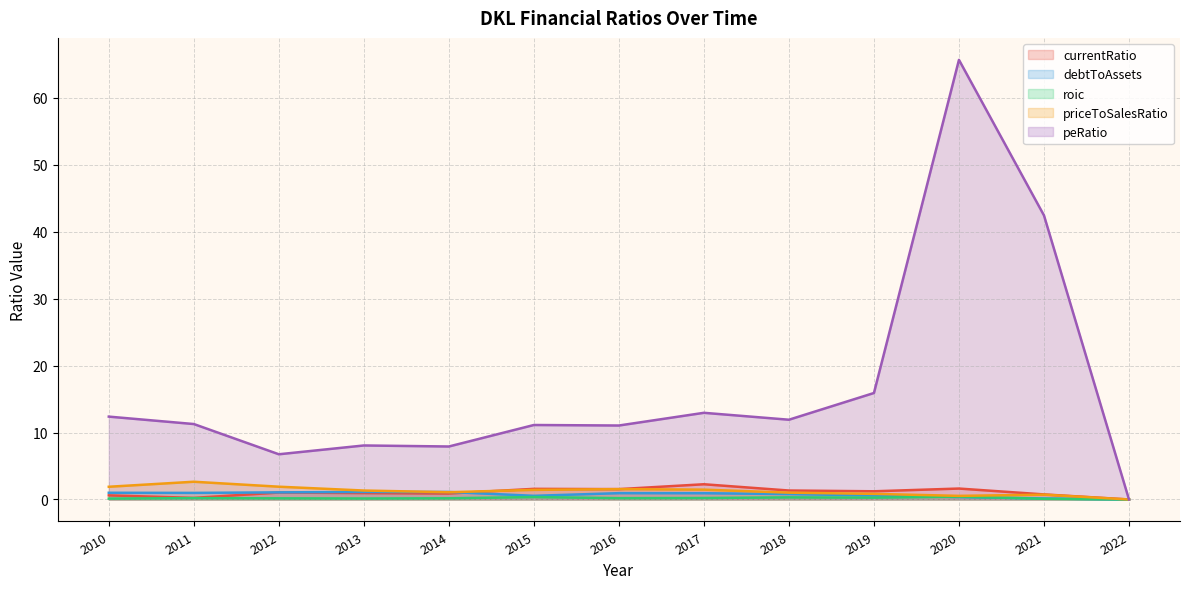

What is the average value of the priceToSalesRatio series?

1.3